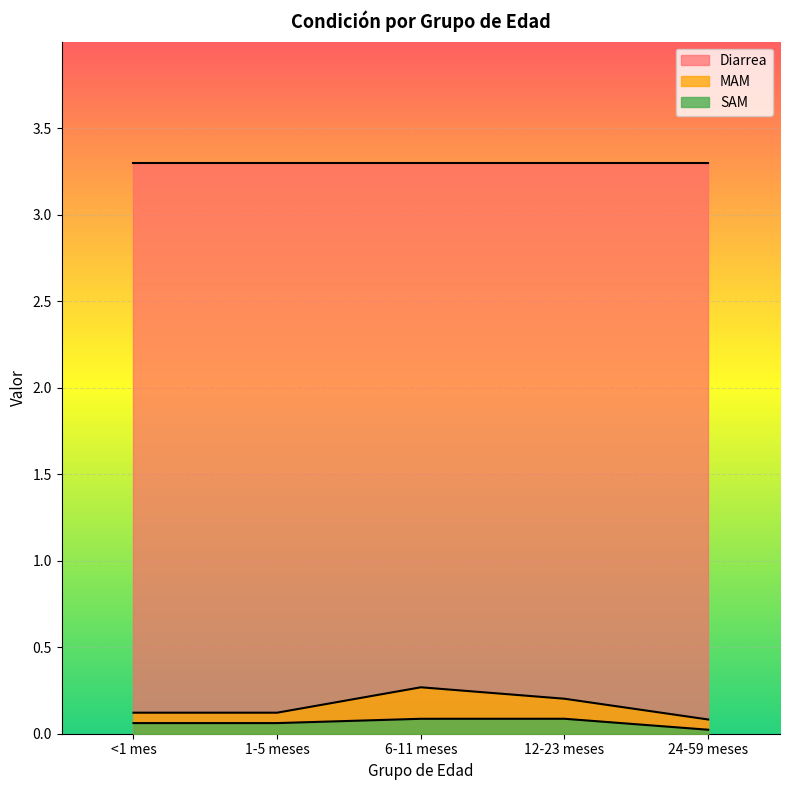

Which series has the widest spread of values?

MAM